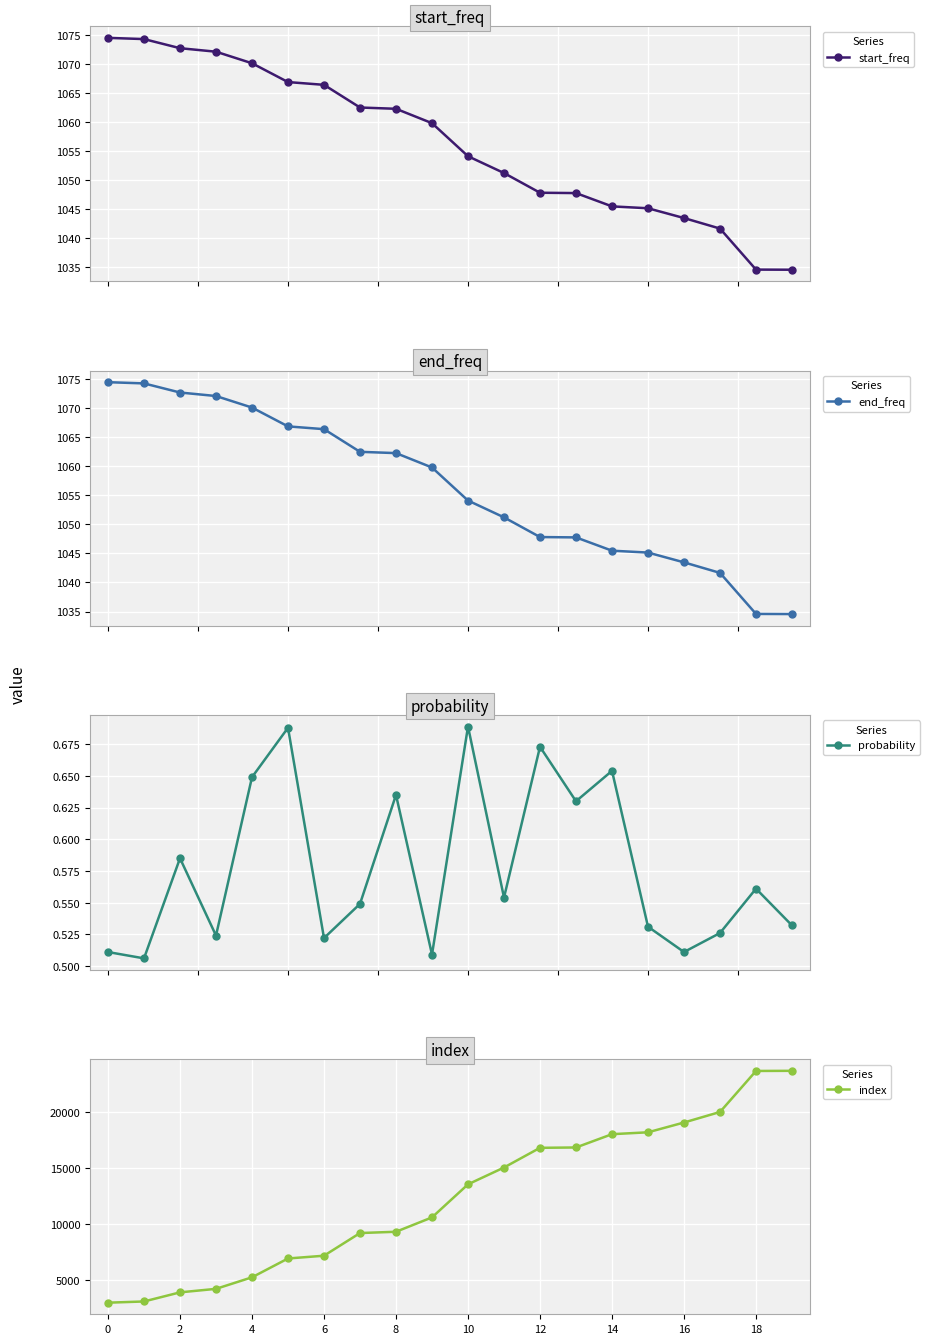

At 16, list the series in order from largest to smallest.

index, end_freq, start_freq, probability